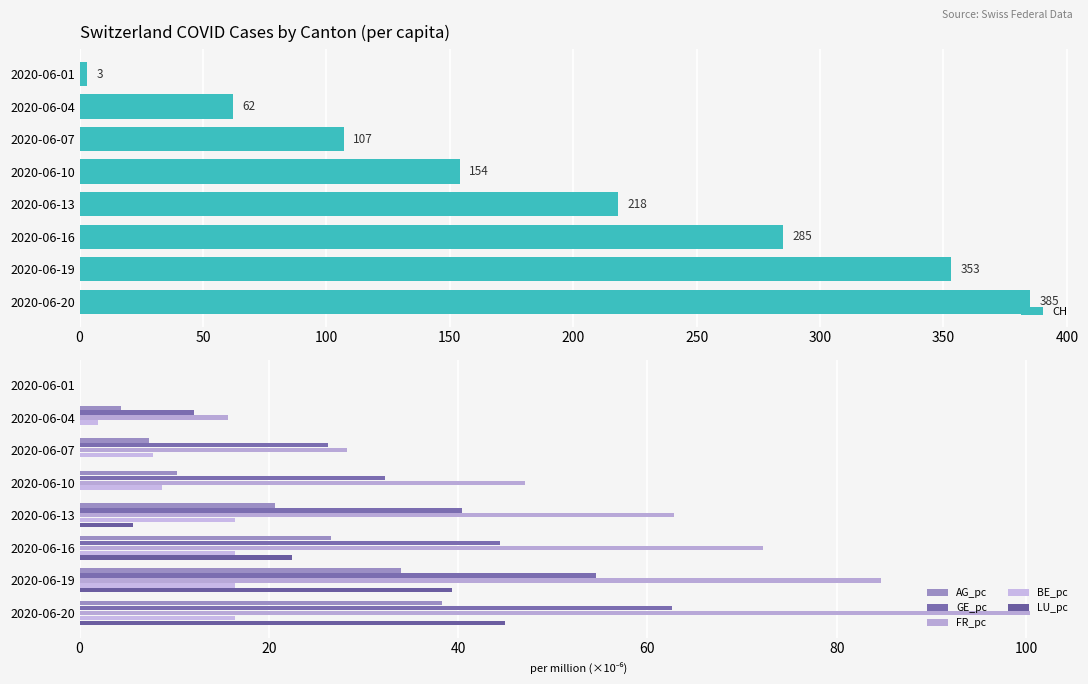

The AG_pc series shows 7.4 at 2020-06-16. True or false?

False